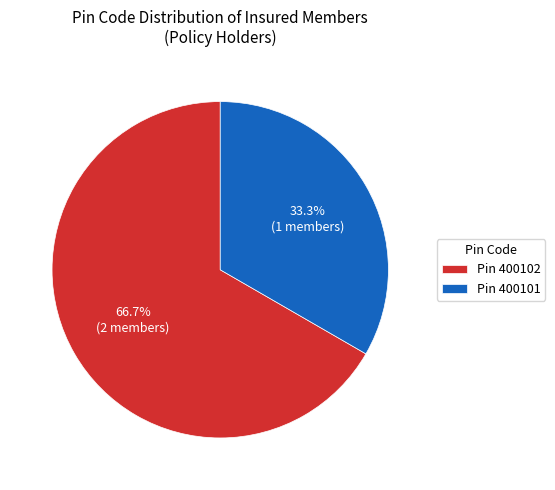

Is Pin 400102 the majority of the pie?

Yes